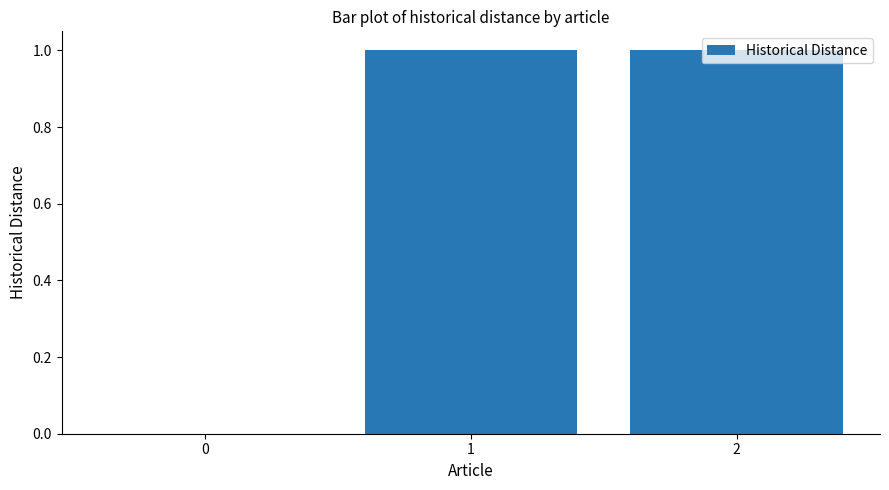

How many categories are shown in the chart?

3